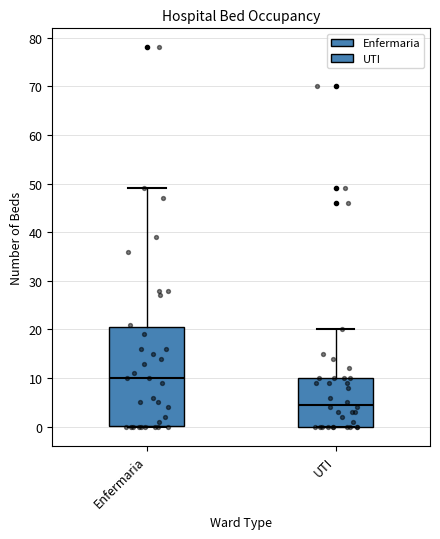

Reading left to right, transcribe this box plot: for each box, give where its median line is, the range the box spans, and where its two whiskers end, as read against the y-axis. The values are not printed on the chart, so give them approximately, as read against the axis.

Enfermaria: median 10, box 0 to 21, whiskers 0 to 49
UTI: median 5, box 0 to 10, whiskers 0 to 20